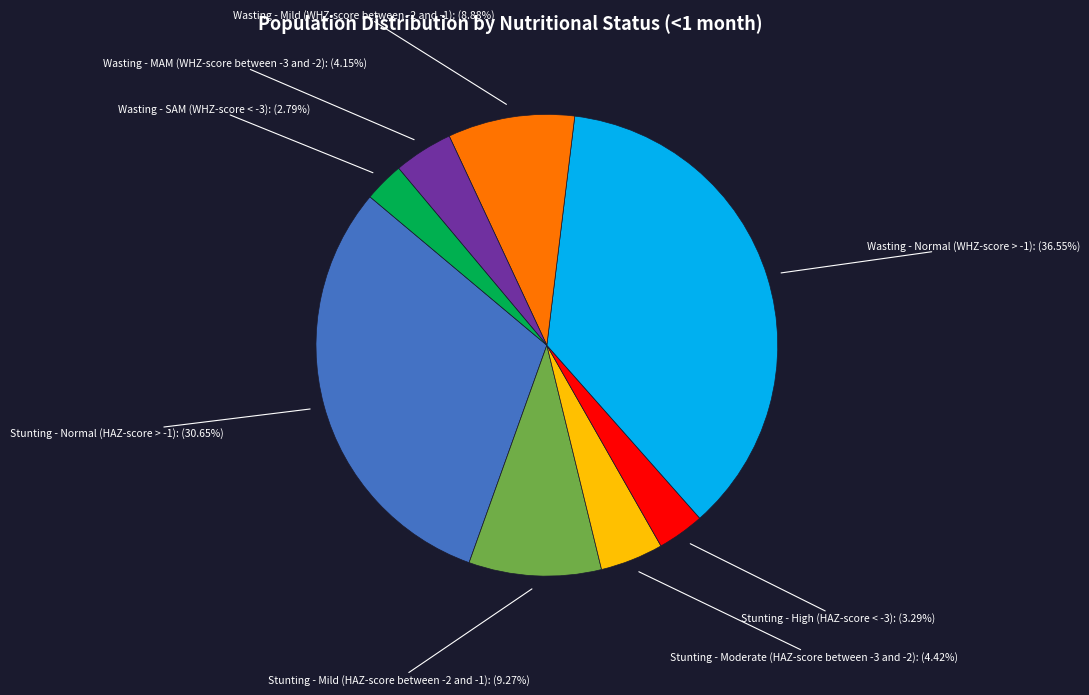

Combined, do Wasting - SAM (WHZ-score < -3) and Wasting - MAM (WHZ-score between -3 and -2) account for over 50%?

No